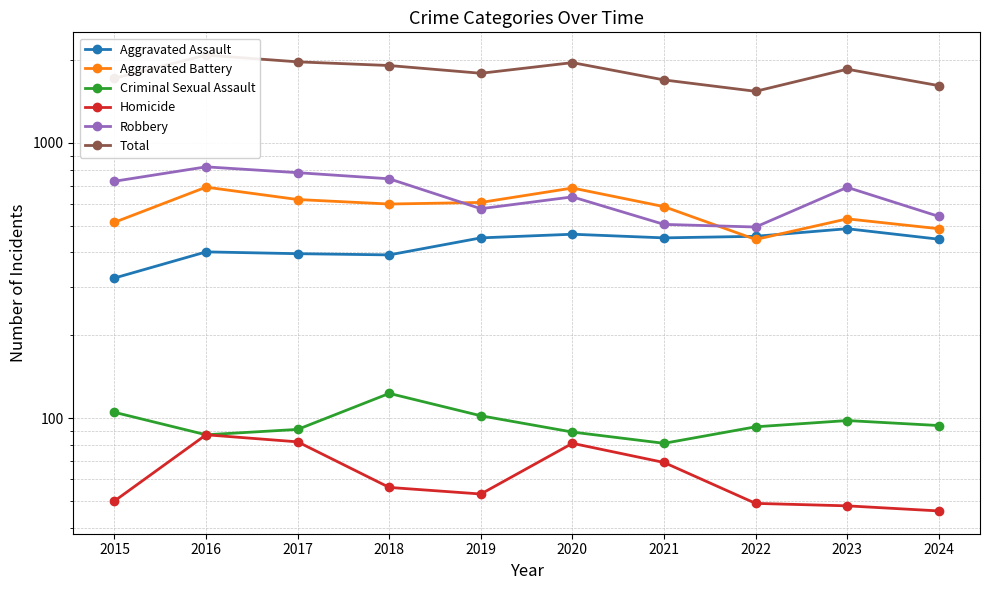

Reading left to right, what are all the values shown in this chart?

Aggravated Assault: 323	402	396	392	452	466	452	458	488	447
Aggravated Battery: 515	691	623	600	608	686	587	446	530	488
Criminal Sexual Assault: 105	87	91	123	102	89	81	93	98	94
Homicide: 50	87	82	56	53	81	69	49	48	46
Robbery: 726	819	780	741	577	637	506	495	690	541
Total: 1719	2086	1972	1912	1792	1959	1695	1541	1854	1616